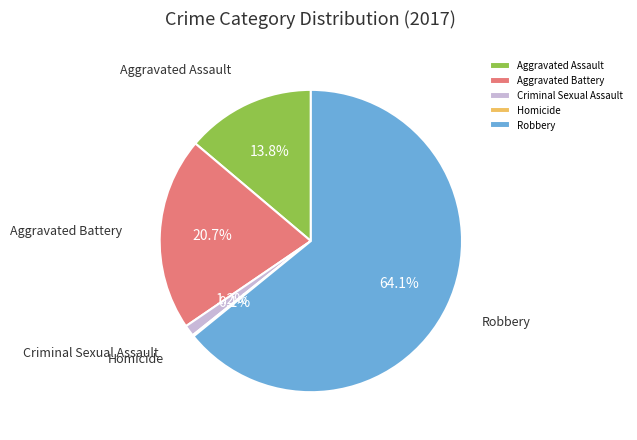

Which category accounts for the majority?

Robbery